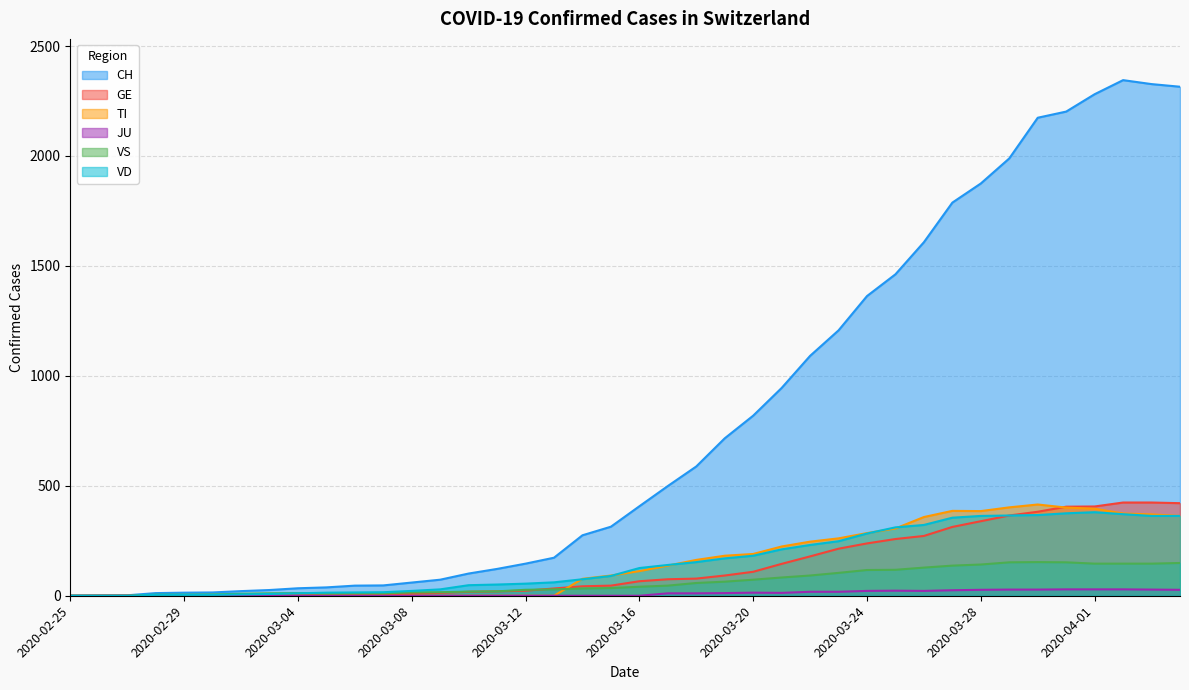

Reading left to right, what are all the values shown in this chart?

CH: 0	1	2	12	14	15	21	26	34	38	46	47	60	73	101	122	146	173	275	314	407	499	588	716	819	945	1091	1207	1363	1462	1608	1788	1875	1989	2174	2202	2281	2345	2327	2315
GE: 0	1	1	2	3	3	3	4	4	5	7	7	9	13	18	20	23	33	43	46	66	75	78	92	109	145	179	214	238	258	272	313	339	365	382	405	406	424	424	421
TI: 0	0	0	0	0	0	0	0	0	0	0	0	0	0	0	0	0	0	77	92	112	137	163	182	190	224	246	261	285	306	358	386	385	402	415	401	396	374	370	363
JU: 0	0	0	0	0	0	0	0	0	0	0	0	0	0	0	0	0	0	0	0	0	11	11	12	14	13	18	18	22	23	22	25	27	28	28	29	29	29	28	27
VS: 0	0	0	5	5	6	9	11	12	10	11	11	15	16	19	20	27	29	33	35	41	46	58	64	73	83	92	104	117	118	128	137	142	152	153	152	146	146	146	149
VD: 0	0	0	4	4	4	6	8	11	14	15	16	22	29	48	51	55	61	75	90	126	140	153	170	182	211	231	248	283	311	322	355	363	365	367	375	380	371	363	363